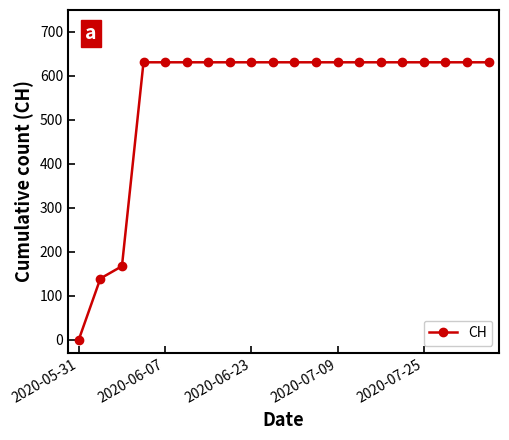

What is the average value?

552